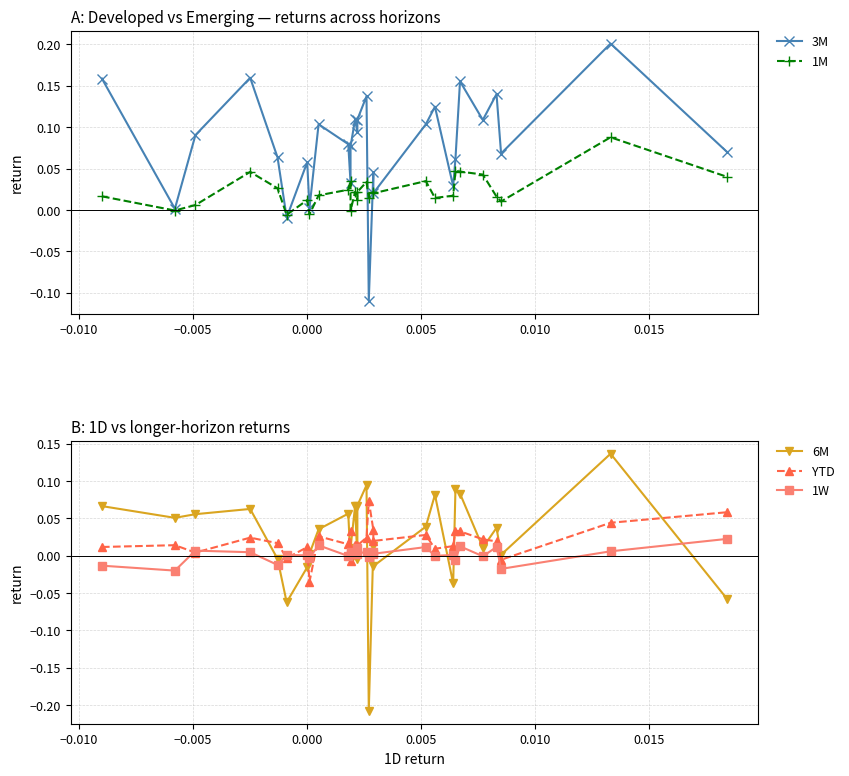

True or false: 3M and 6M intersect in this chart.

True